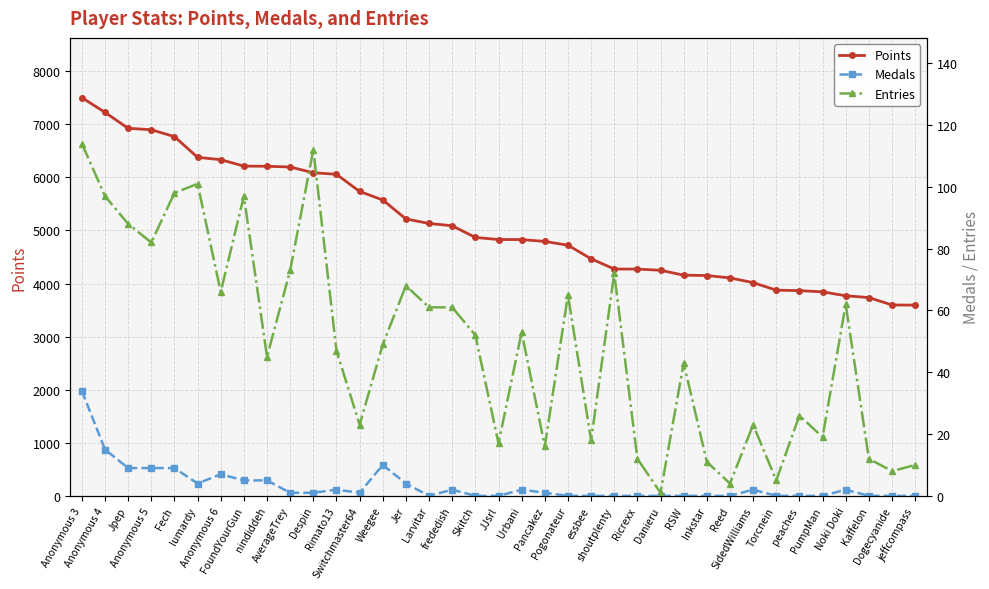

Rank the categories by Entries value from highest to lowest.

Anonymous 3, Despin, lumardy, Fech, Anonymous 4, FoundYourGun, Jpep, Anonymous 5, AverageTrey, shoutplenty, Jer, Anonymous 6, Pogonateur, Noki Doki, Larvitar, frededish, Urbani, Skitch, Weegee, Rimato13, nindiddeh, RSW, peaches, Switchmaster64, SidedWilliams, PumpMan, essbee, JJsrl, Pancakez, Ricrexx, Kaffelon, Inkstar, jeffcompass, Dogecyanide, Torcnein, Reed, Danieru